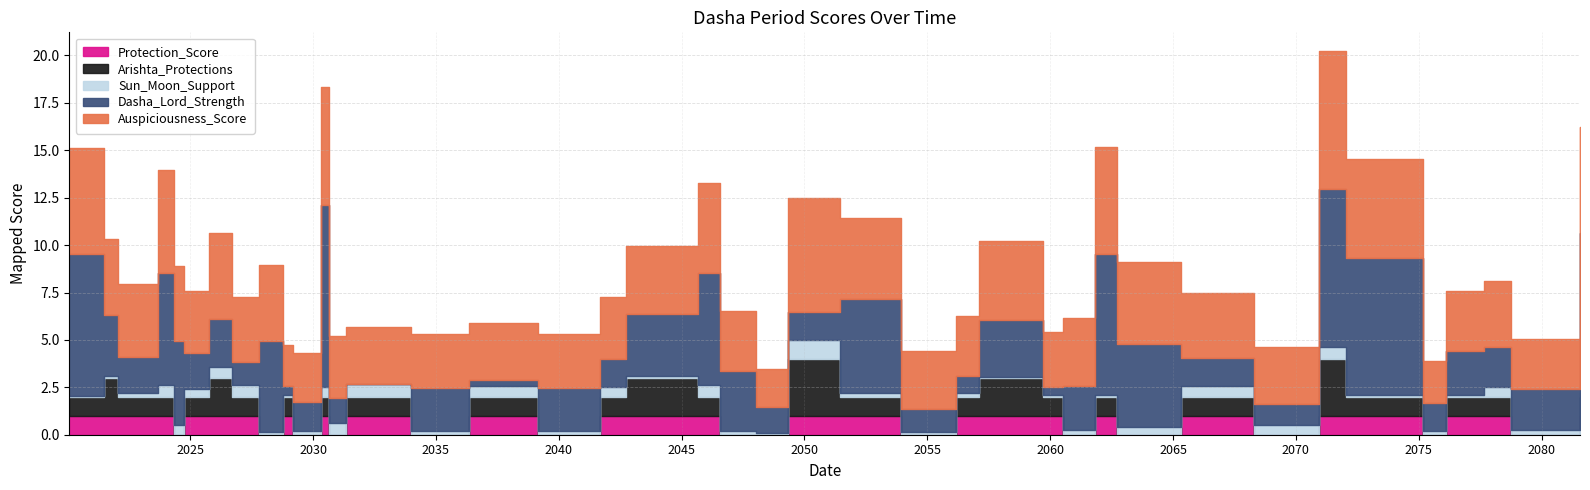

Reading left to right, transcribe all the data shown in this chart.

Auspiciousness_Score: 2020-02-01=5.6	2021-06-26=4.0	2022-01-22=3.8	2023-09-14=5.4	2024-05-03=4.0	2024-09-27=3.2	2025-10-10=4.5	2026-09-11=3.4	2027-10-15=4.0	2028-10-06=2.2	2029-03-02=2.6	2030-04-26=6.3	2030-08-30=3.3	2031-05-04=3.0	2033-12-31=2.8	2036-05-13=3.0	2039-03-05=2.8	2041-09-08=3.3	2042-09-21=3.6	2045-09-05=4.8	2046-07-26=3.2	2048-01-17=2.0	2049-05-03=6.0	2051-06-10=4.3	2053-12-08=3.1	2056-03-03=3.2	2057-02-02=4.1	2059-09-20=2.9	2060-07-04=3.6	2061-10-27=5.6	2062-09-28=4.3	2065-05-03=3.4	2068-04-20=3.0	2070-12-15=7.2	2072-01-18=5.2	2075-03-03=2.3	2076-02-08=3.2	2077-08-31=3.5	2078-10-04=2.6	2081-07-26=5.6
Dasha_Lord_Strength: 2020-02-01=7.4	2021-06-26=3.2	2022-01-22=1.9	2023-09-14=5.9	2024-05-03=4.4	2024-09-27=1.9	2025-10-10=2.5	2026-09-11=1.2	2027-10-15=4.8	2028-10-06=0.4	2029-03-02=1.6	2030-04-26=9.6	2030-08-30=1.3	2031-05-04=0.0	2033-12-31=2.3	2036-05-13=0.3	2039-03-05=2.3	2041-09-08=1.5	2042-09-21=3.3	2045-09-05=5.9	2046-07-26=3.2	2048-01-17=1.4	2049-05-03=1.5	2051-06-10=5.0	2053-12-08=1.2	2056-03-03=0.9	2057-02-02=3.0	2059-09-20=0.4	2060-07-04=2.4	2061-10-27=7.4	2062-09-28=4.4	2065-05-03=1.5	2068-04-20=1.1	2070-12-15=8.3	2072-01-18=7.2	2075-03-03=1.5	2076-02-08=2.3	2077-08-31=2.1	2078-10-04=2.2	2081-07-26=8.4
Sun_Moon_Support: 2020-02-01=0.1	2021-06-26=0.1	2022-01-22=0.2	2023-09-14=0.6	2024-05-03=0.5	2024-09-27=0.4	2025-10-10=0.6	2026-09-11=0.6	2027-10-15=0.1	2028-10-06=0.1	2029-03-02=0.2	2030-04-26=0.5	2030-08-30=0.6	2031-05-04=0.7	2033-12-31=0.2	2036-05-13=0.6	2039-03-05=0.2	2041-09-08=0.5	2042-09-21=0.1	2045-09-05=0.6	2046-07-26=0.2	2048-01-17=0.1	2049-05-03=1.0	2051-06-10=0.2	2053-12-08=0.1	2056-03-03=0.2	2057-02-02=0.1	2059-09-20=0.1	2060-07-04=0.2	2061-10-27=0.1	2062-09-28=0.4	2065-05-03=0.6	2068-04-20=0.5	2070-12-15=0.7	2072-01-18=0.1	2075-03-03=0.2	2076-02-08=0.1	2077-08-31=0.5	2078-10-04=0.2	2081-07-26=0.2
Arishta_Protections: 2020-02-01=1.0	2021-06-26=2.0	2022-01-22=1.0	2023-09-14=1.0	2024-05-03=0.0	2024-09-27=1.0	2025-10-10=2.0	2026-09-11=1.0	2027-10-15=0.0	2028-10-06=1.0	2029-03-02=0.0	2030-04-26=1.0	2030-08-30=0.0	2031-05-04=1.0	2033-12-31=0.0	2036-05-13=1.0	2039-03-05=0.0	2041-09-08=1.0	2042-09-21=2.0	2045-09-05=1.0	2046-07-26=0.0	2048-01-17=0.0	2049-05-03=3.0	2051-06-10=1.0	2053-12-08=0.0	2056-03-03=1.0	2057-02-02=2.0	2059-09-20=1.0	2060-07-04=0.0	2061-10-27=1.0	2062-09-28=0.0	2065-05-03=1.0	2068-04-20=0.0	2070-12-15=3.0	2072-01-18=1.0	2075-03-03=0.0	2076-02-08=1.0	2077-08-31=1.0	2078-10-04=0.0	2081-07-26=1.0
Protection_Score: 2020-02-01=1.0	2021-06-26=1.0	2022-01-22=1.0	2023-09-14=1.0	2024-05-03=0.0	2024-09-27=1.0	2025-10-10=1.0	2026-09-11=1.0	2027-10-15=0.0	2028-10-06=1.0	2029-03-02=0.0	2030-04-26=1.0	2030-08-30=0.0	2031-05-04=1.0	2033-12-31=0.0	2036-05-13=1.0	2039-03-05=0.0	2041-09-08=1.0	2042-09-21=1.0	2045-09-05=1.0	2046-07-26=0.0	2048-01-17=0.0	2049-05-03=1.0	2051-06-10=1.0	2053-12-08=0.0	2056-03-03=1.0	2057-02-02=1.0	2059-09-20=1.0	2060-07-04=0.0	2061-10-27=1.0	2062-09-28=0.0	2065-05-03=1.0	2068-04-20=0.0	2070-12-15=1.0	2072-01-18=1.0	2075-03-03=0.0	2076-02-08=1.0	2077-08-31=1.0	2078-10-04=0.0	2081-07-26=1.0